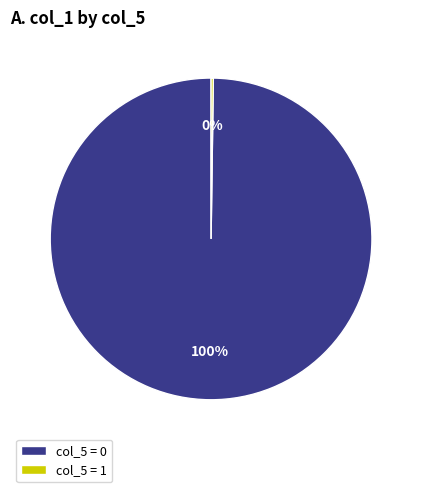

Is there a majority slice in this chart?

Yes